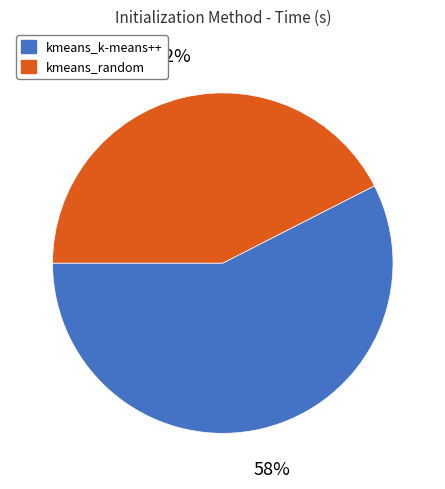

Approximately how many times larger is the value at kmeans_k-means++ compared to kmeans_random?

1.4